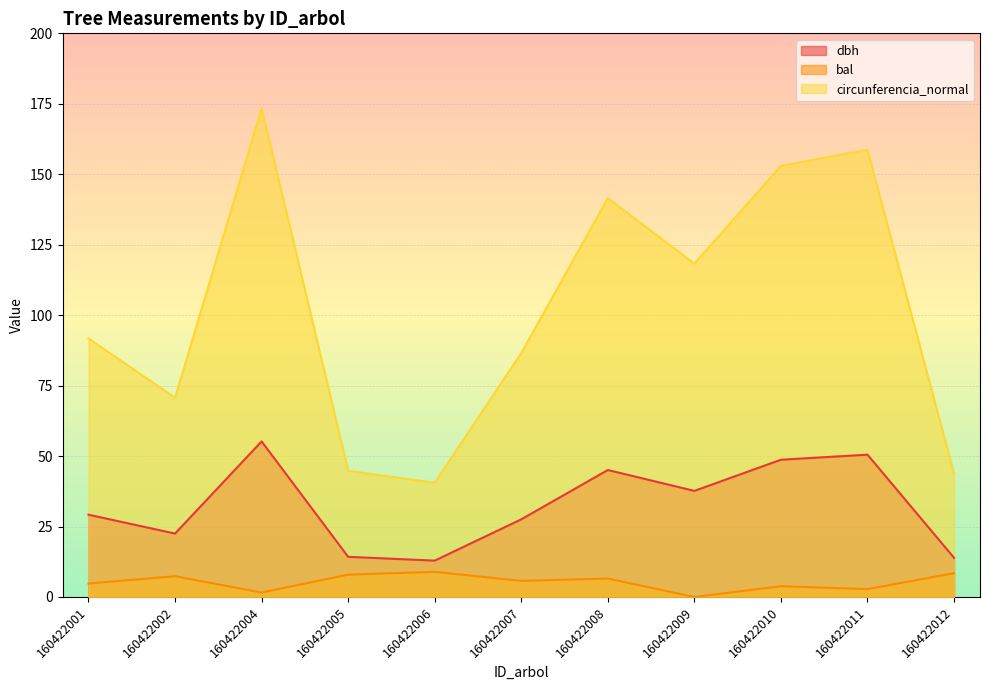

What is the average value of the dbh series?

32.5